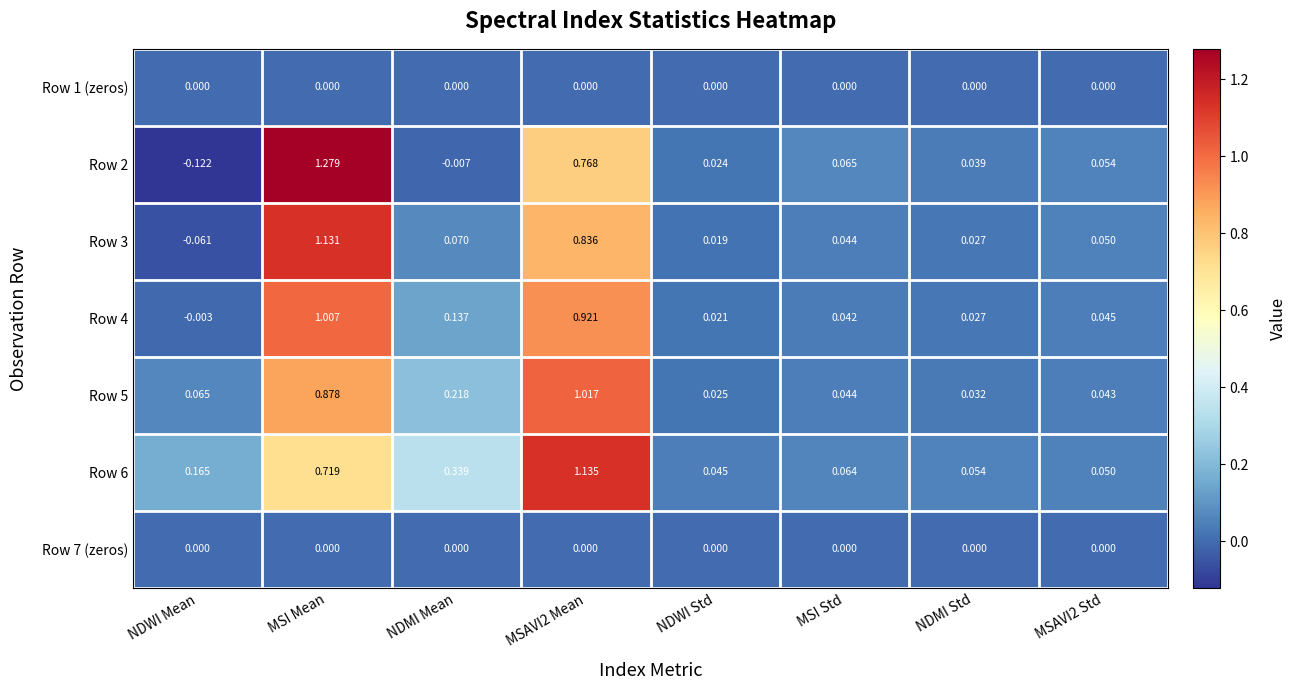

Is the value of Row 5 at NDMI Mean greater than the value of Row 3 at NDWI Mean?

Yes